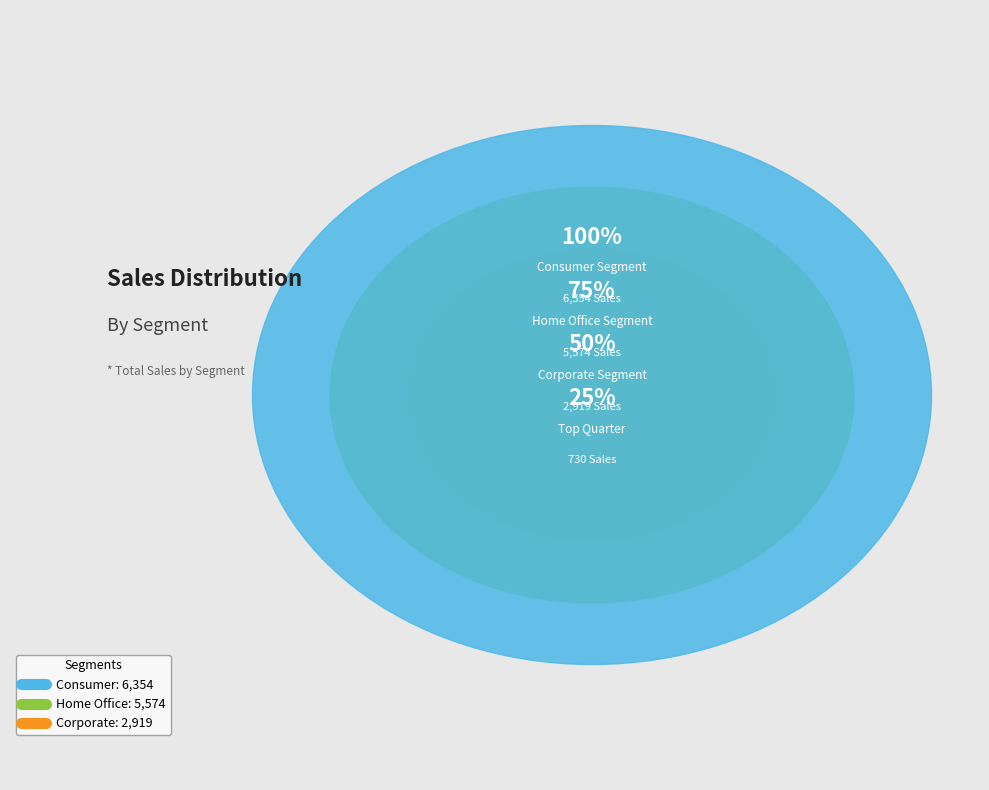

Which has a higher value, Corporate or Consumer?

Consumer